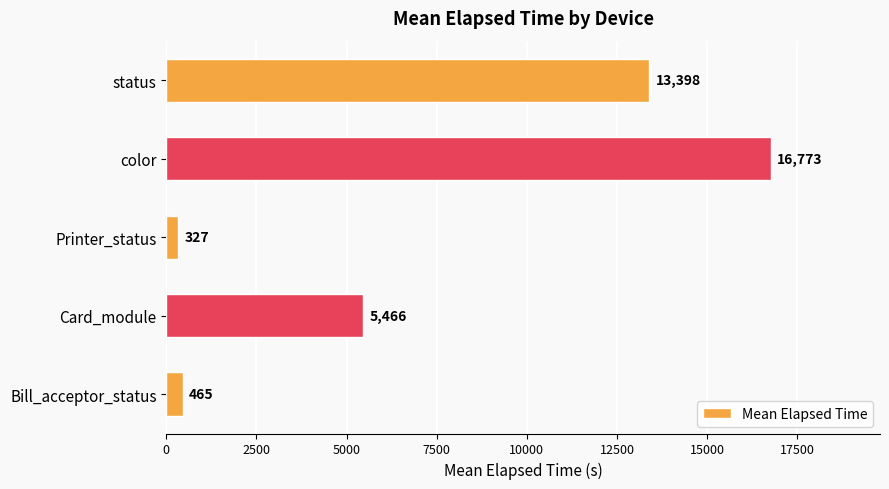

List the labels in order of value, largest first.

color, status, Card_module, Bill_acceptor_status, Printer_status